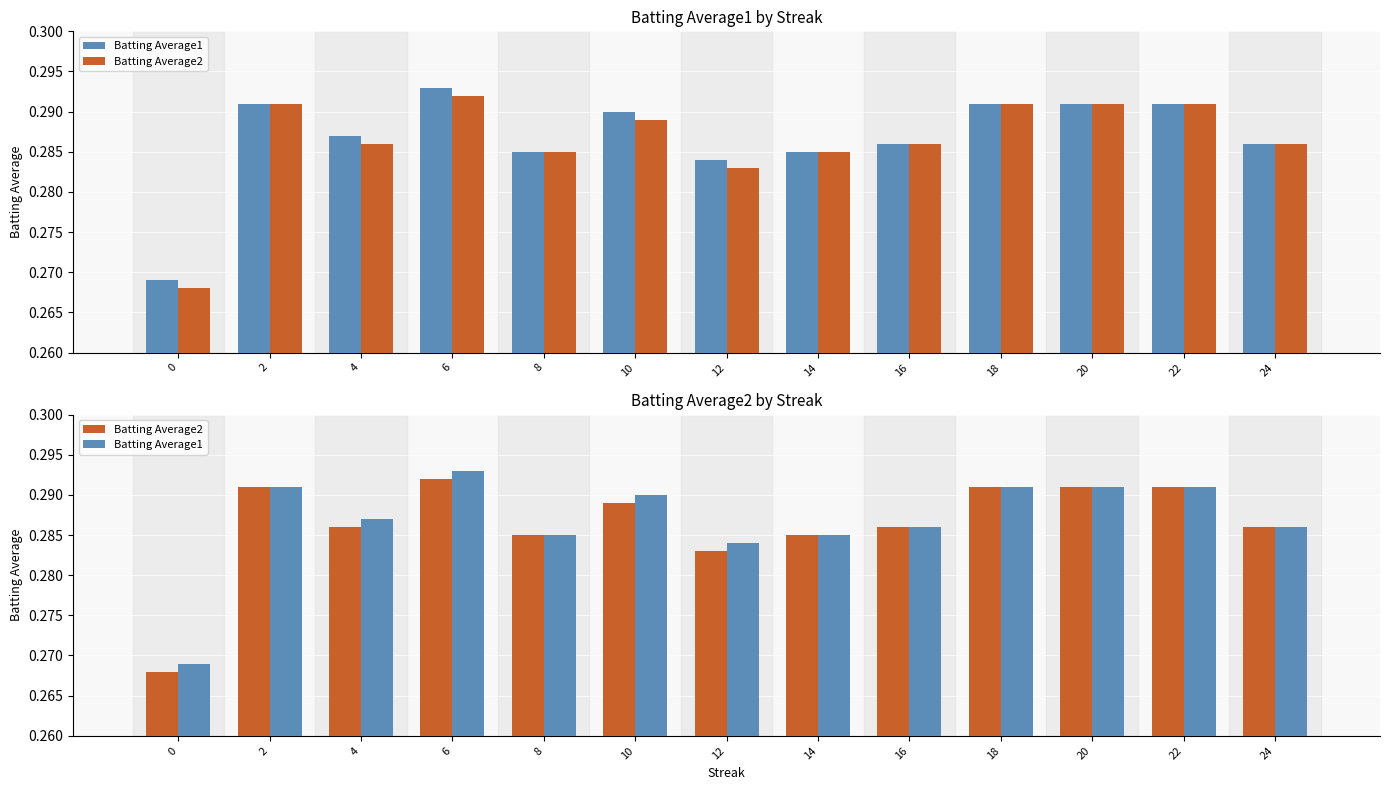

At which category does the chart reach its peak across all series?

6